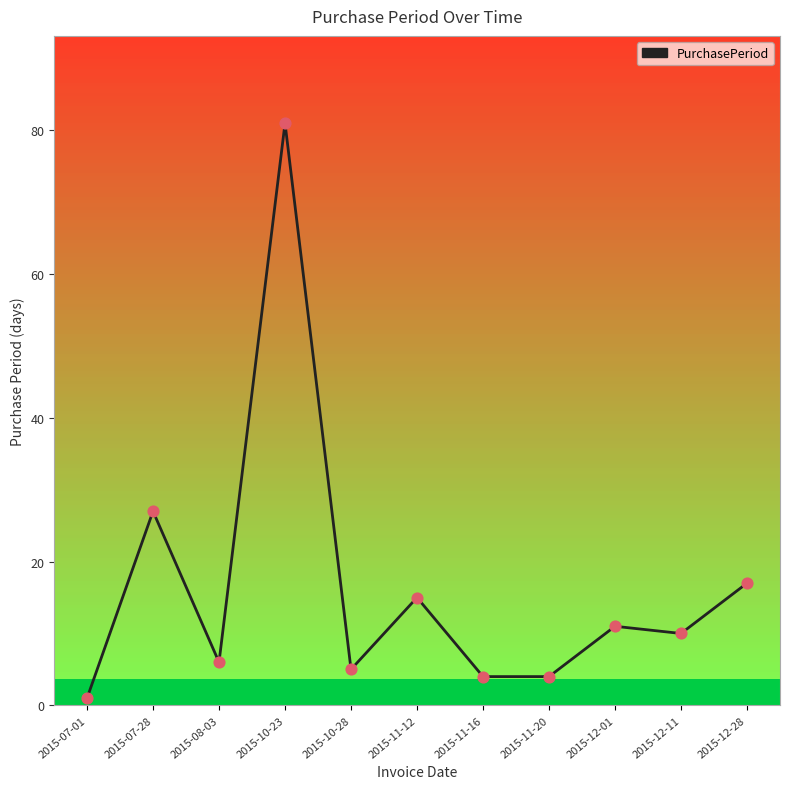

Between 2015-11-20 and 2015-11-12, which is larger?

2015-11-12